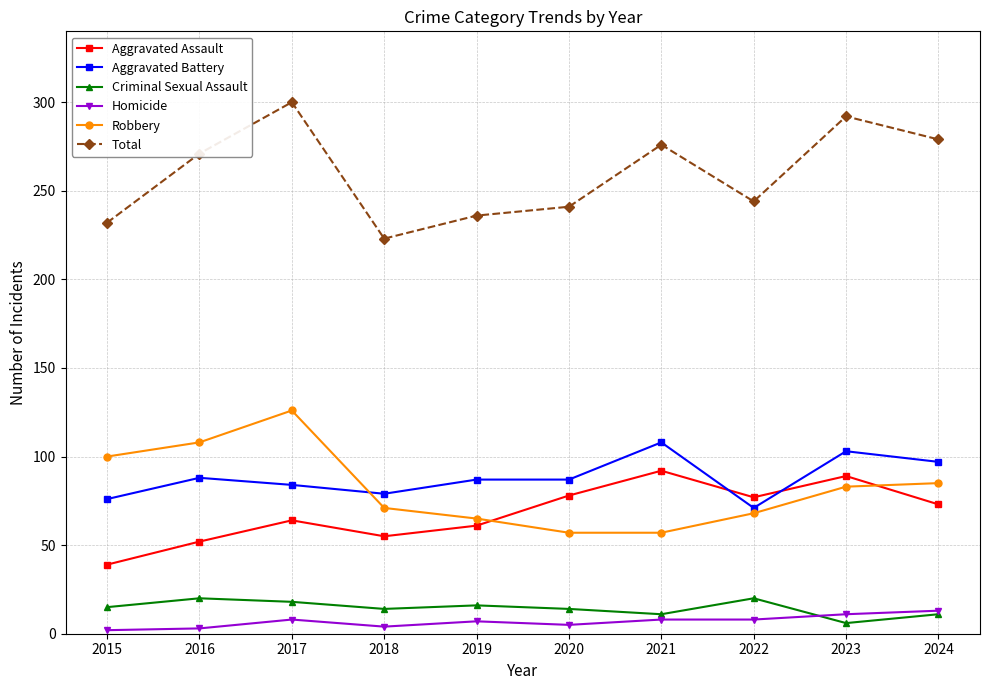

Between which two adjacent categories do Aggravated Assault and Aggravated Battery first intersect?

2021 and 2022